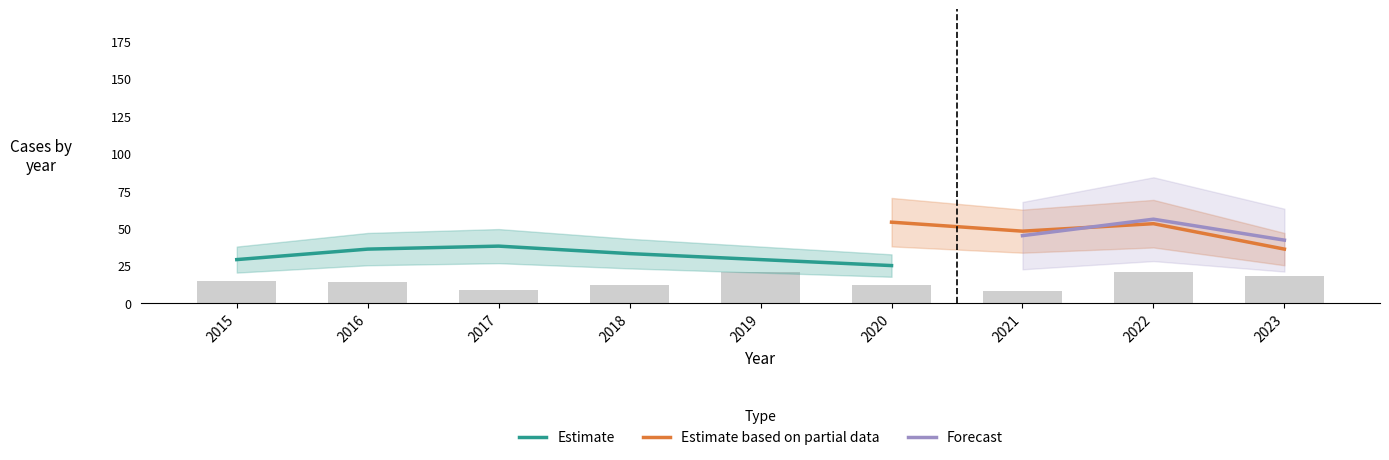

The value of Forecast at 2016 is 72. True or false?

False